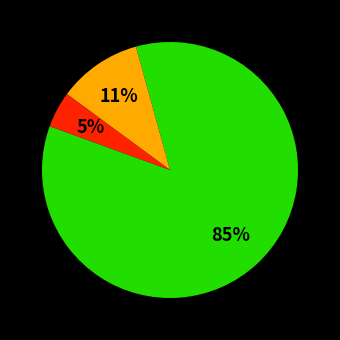

Does any single category account for the majority?

Yes